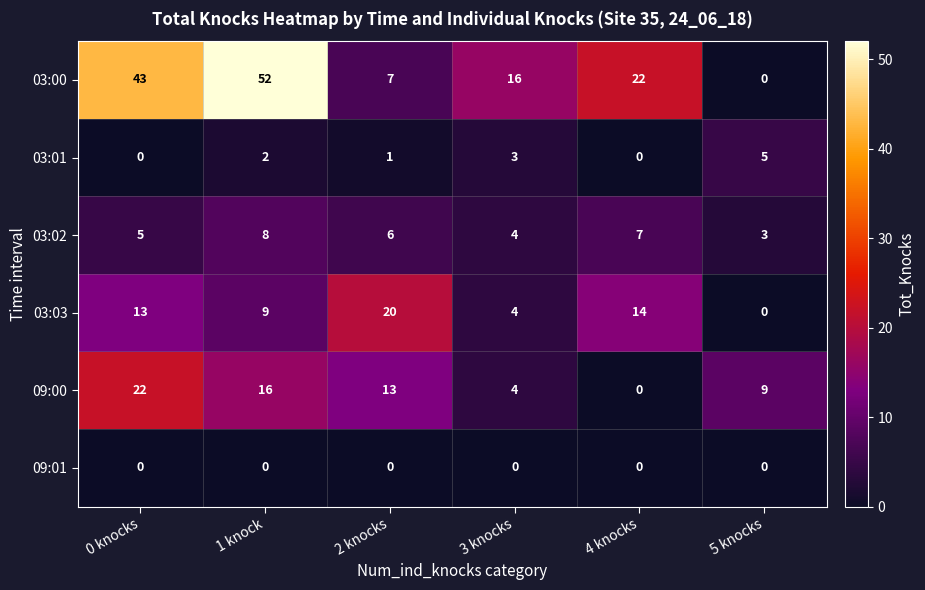

What is the difference between the highest and lowest values at 5 knocks?

9